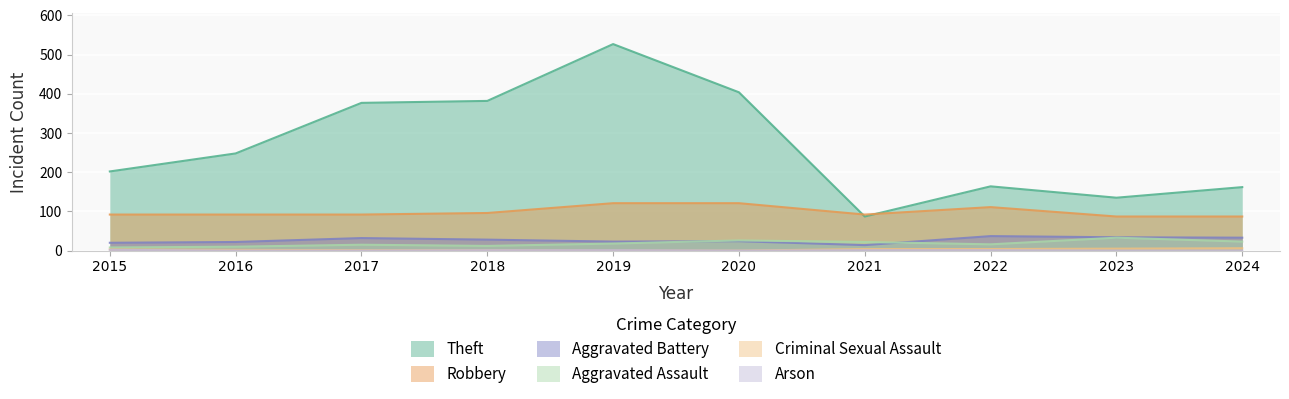

Which series changed the most between 2018 and 2024?

Theft